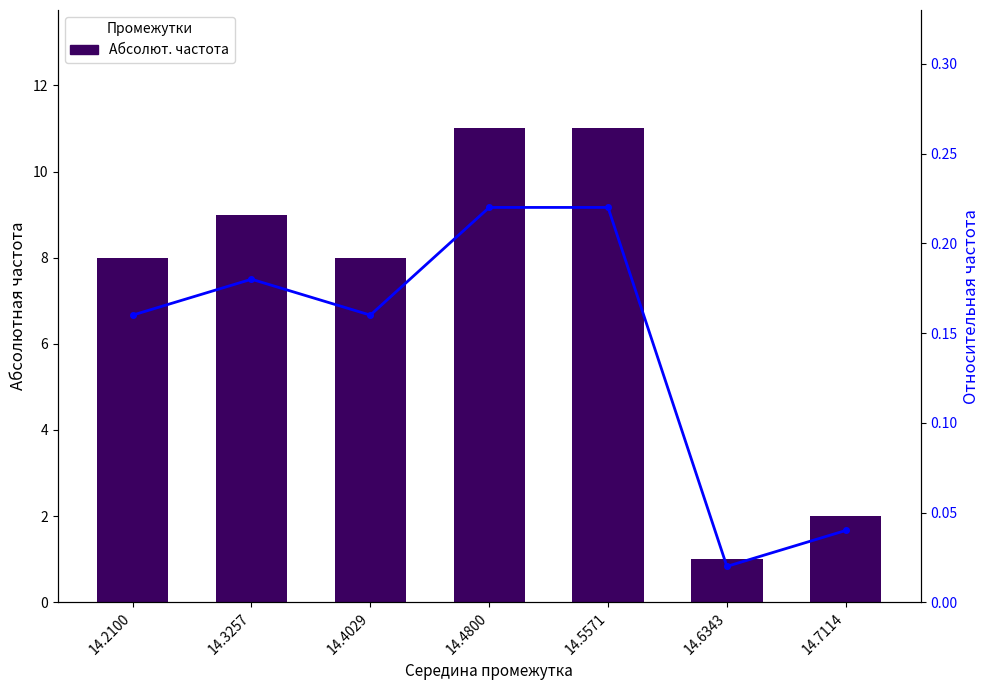

What value does the Абсолют. частота series have at 14.6343?

1.0